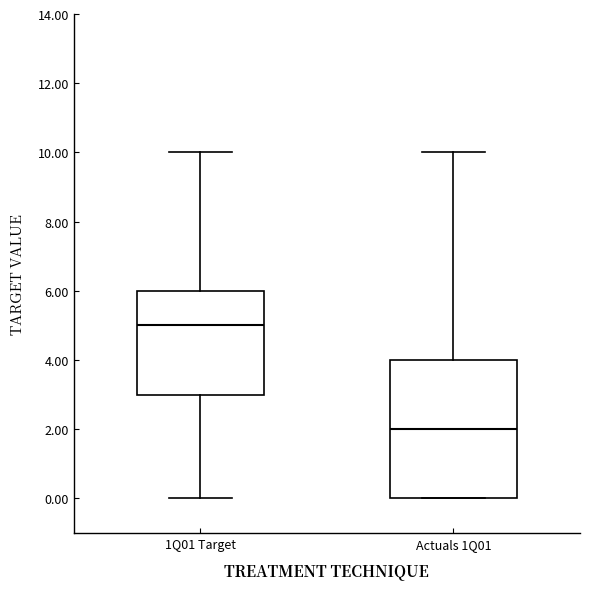

Which box has the lowest median line?

Actuals 1Q01